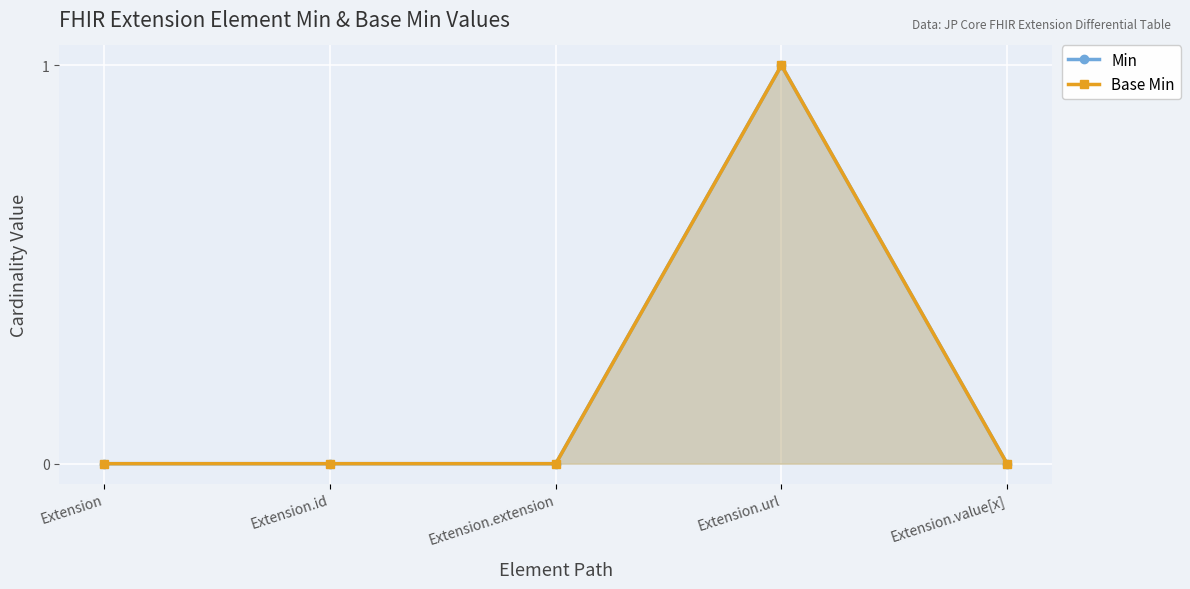

Rank the series at Extension.url from lowest to highest value.

Min, Base Min